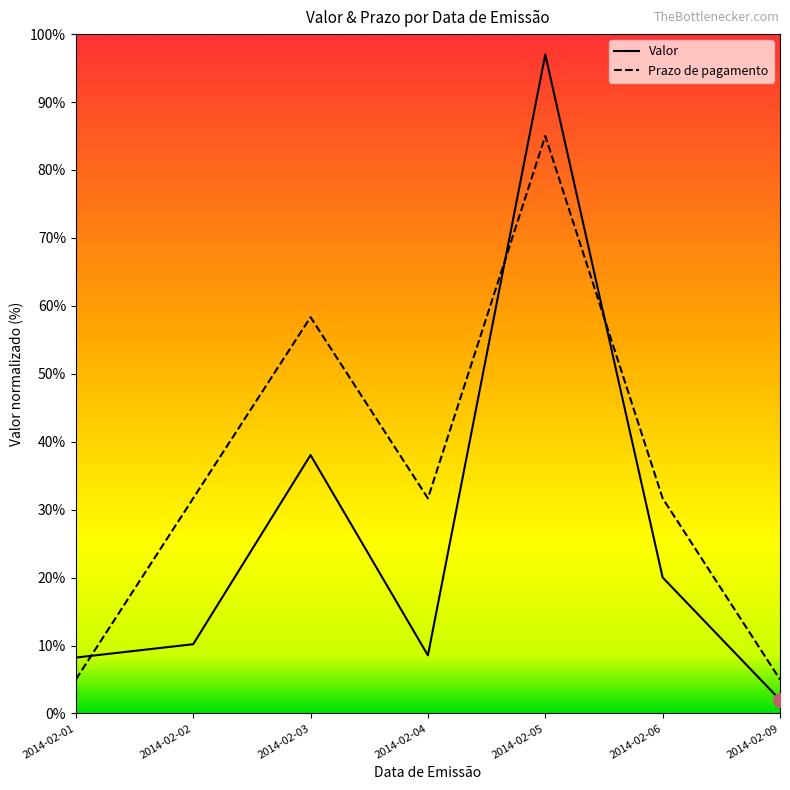

How many times do Prazo de pagamento and Valor cross each other?

3